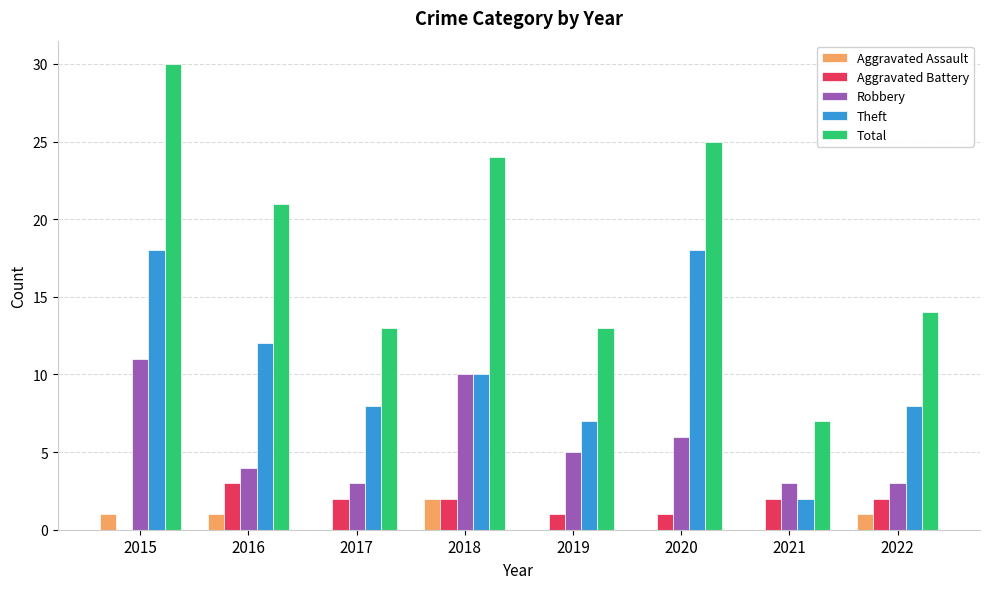

The Aggravated Assault series shows 0 at 2022. True or false?

False